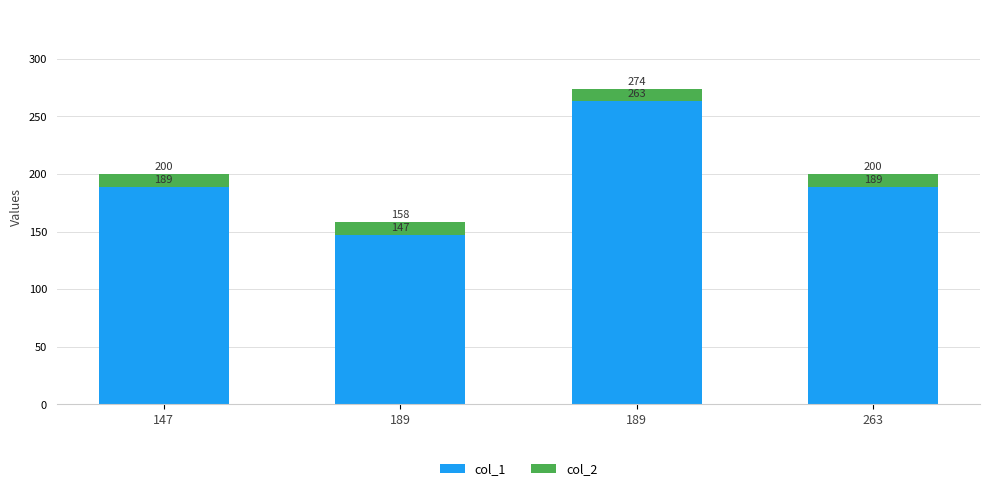

What is the value of the col_1 bar at the 2nd from the left?

147